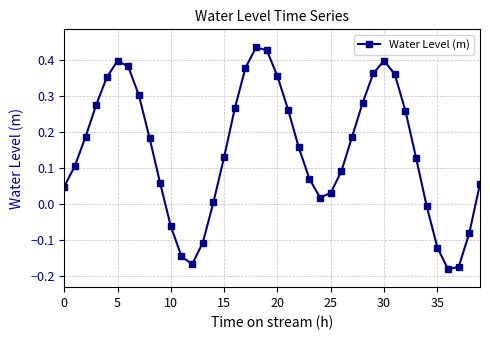

What is the difference between the second highest and second lowest values?

0.6